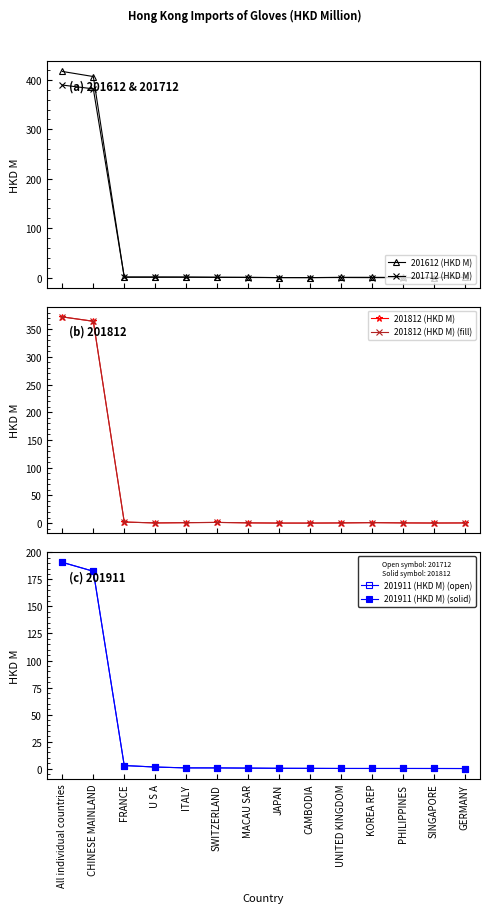

What is the difference between the maximum and minimum values in the 201812 (HKD M) series?

372.0